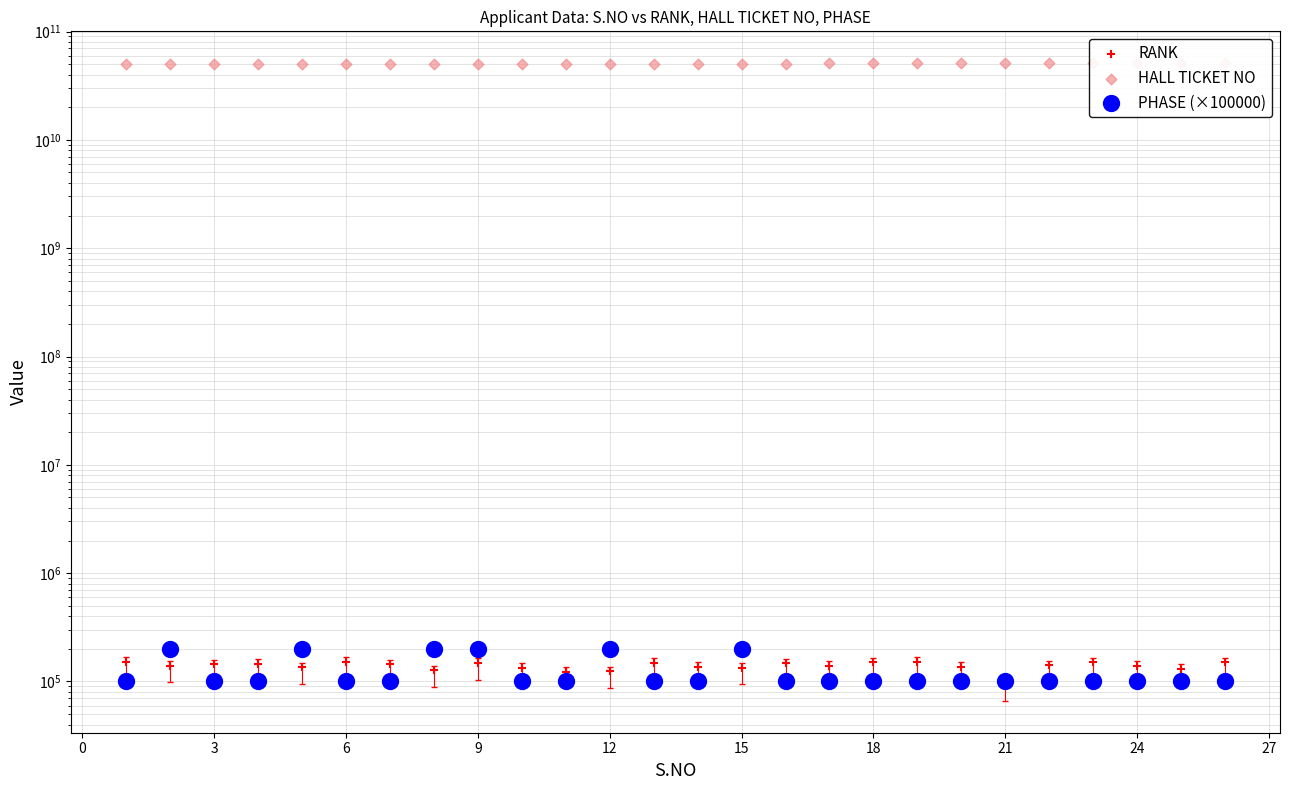

Which series reaches the minimum Y coordinate?

RANK